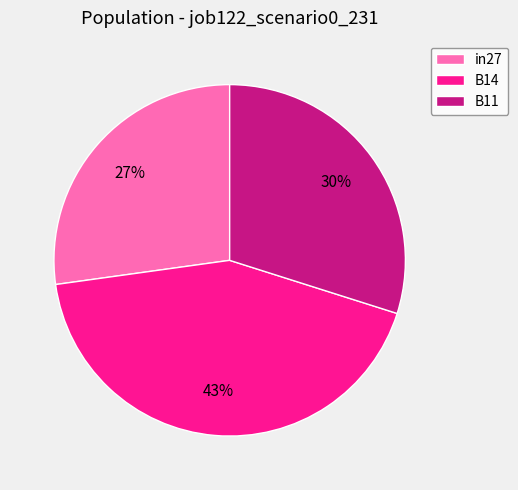

The in27 slice represents 27% of the pie. True or false?

True